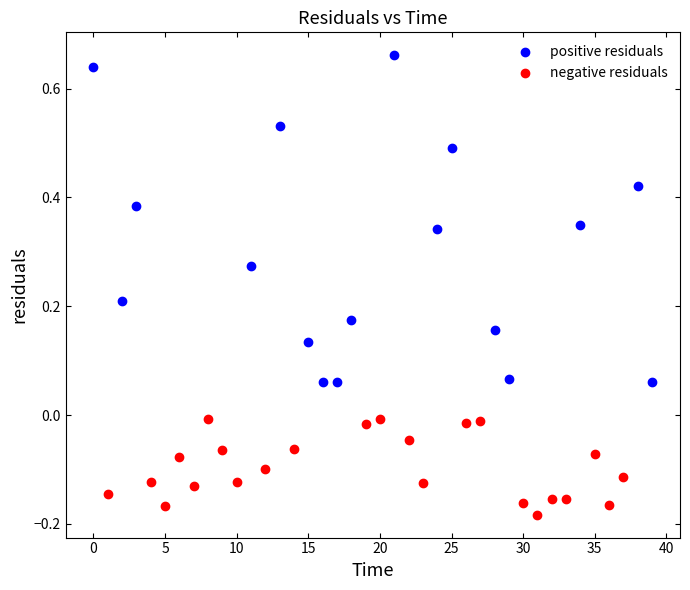

Which series reaches the maximum Y coordinate?

positive residuals